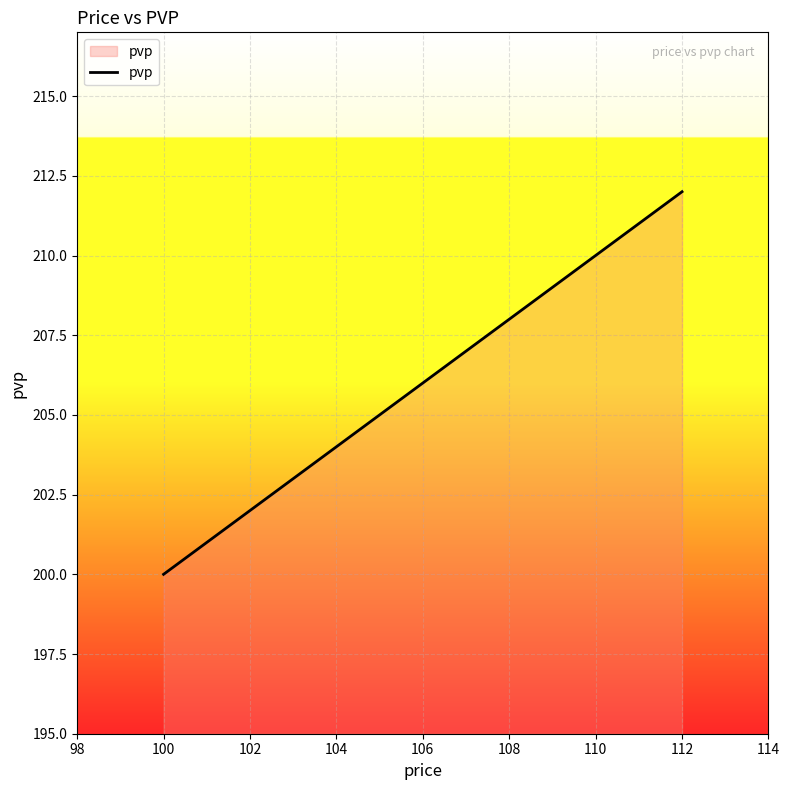

What is the difference between the maximum and minimum values?

12